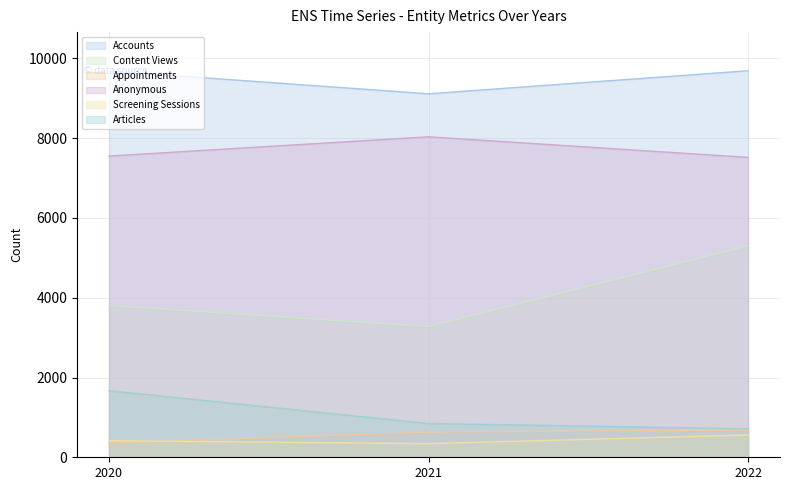

Rank the categories by Articles value from lowest to highest.

2022, 2021, 2020